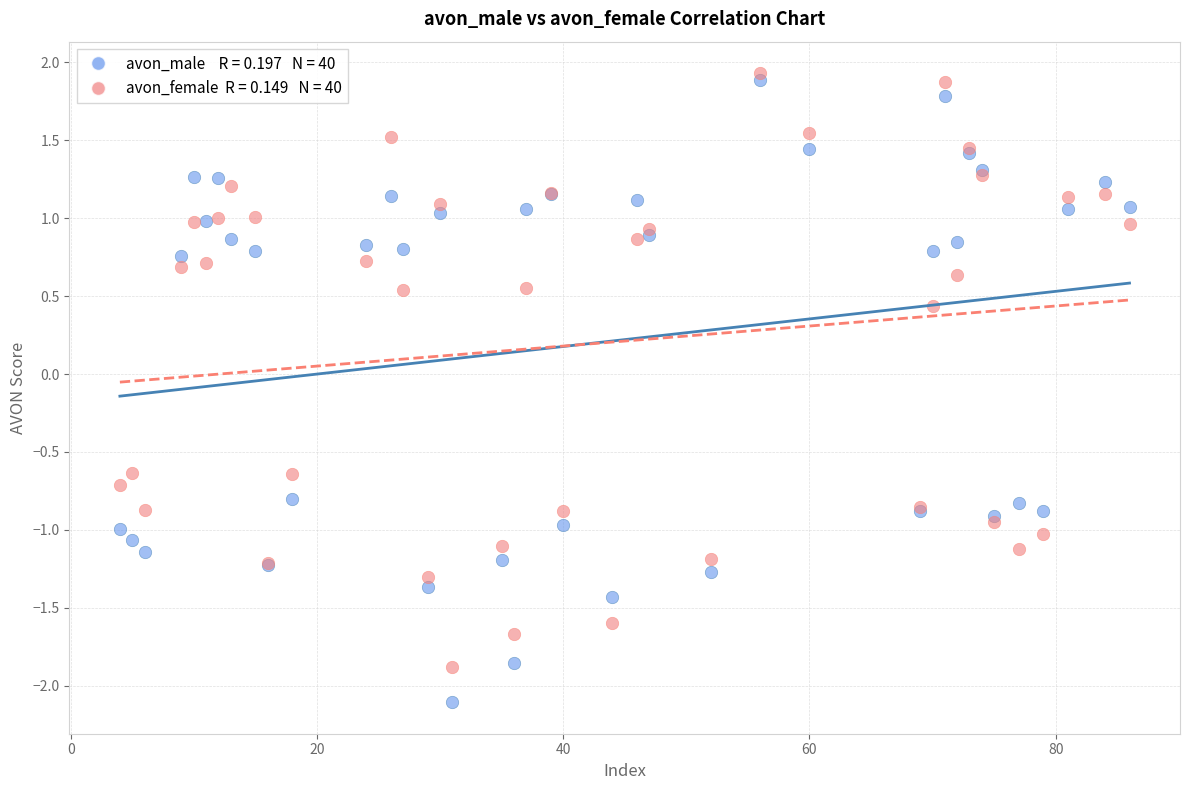

Across all series, what Y value is closest to 0?

0.4